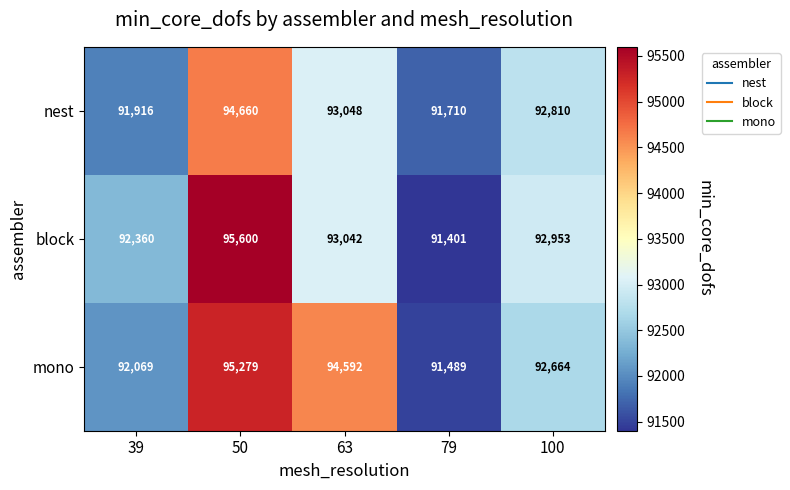

Reading left to right, extract all data points from this chart.

nest: 91916	94660	93048	91710	92810
block: 92360	95600	93042	91401	92953
mono: 92069	95279	94592	91489	92664